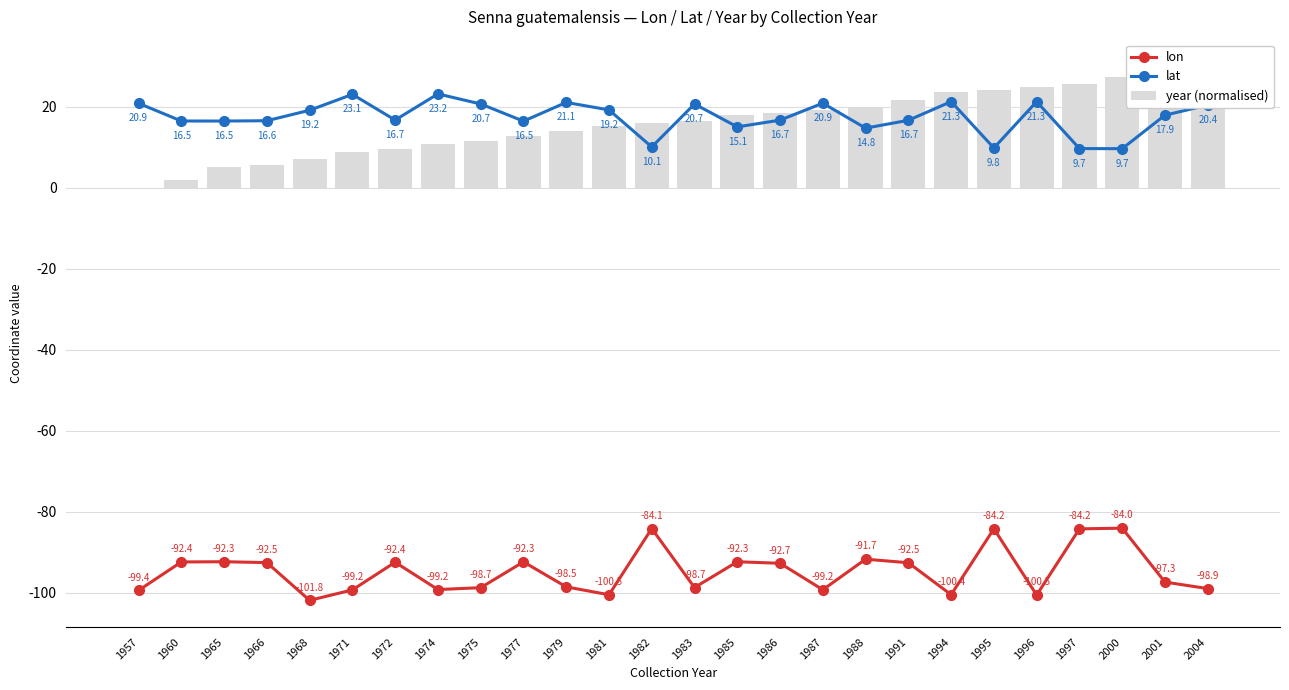

How many data points in year (normalised) are less than 16?

13